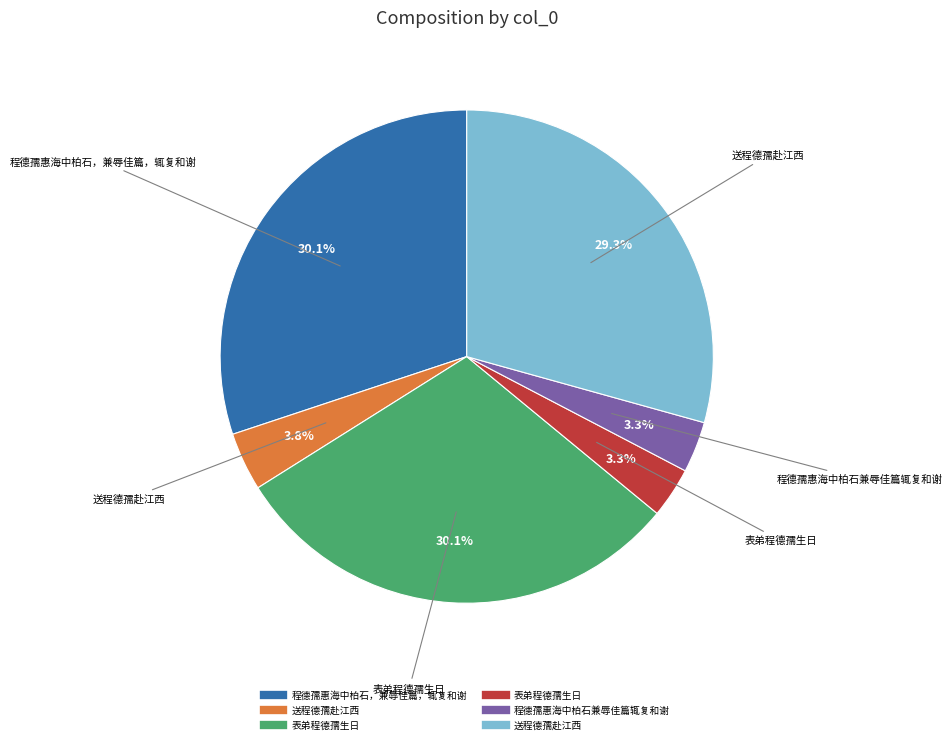

Is there any slice that represents more than half of the pie?

No